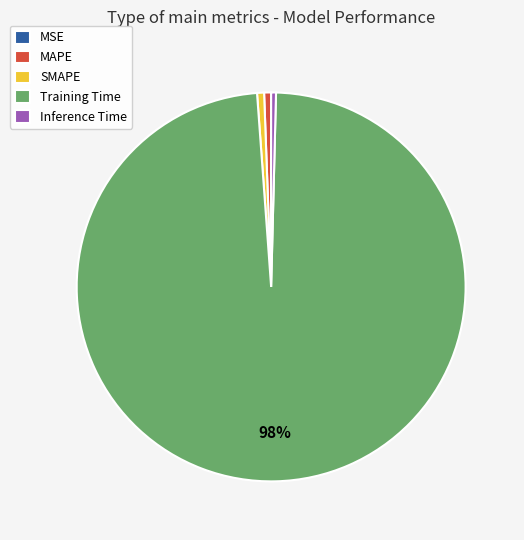

What is the largest slice in the pie chart?

Training Time